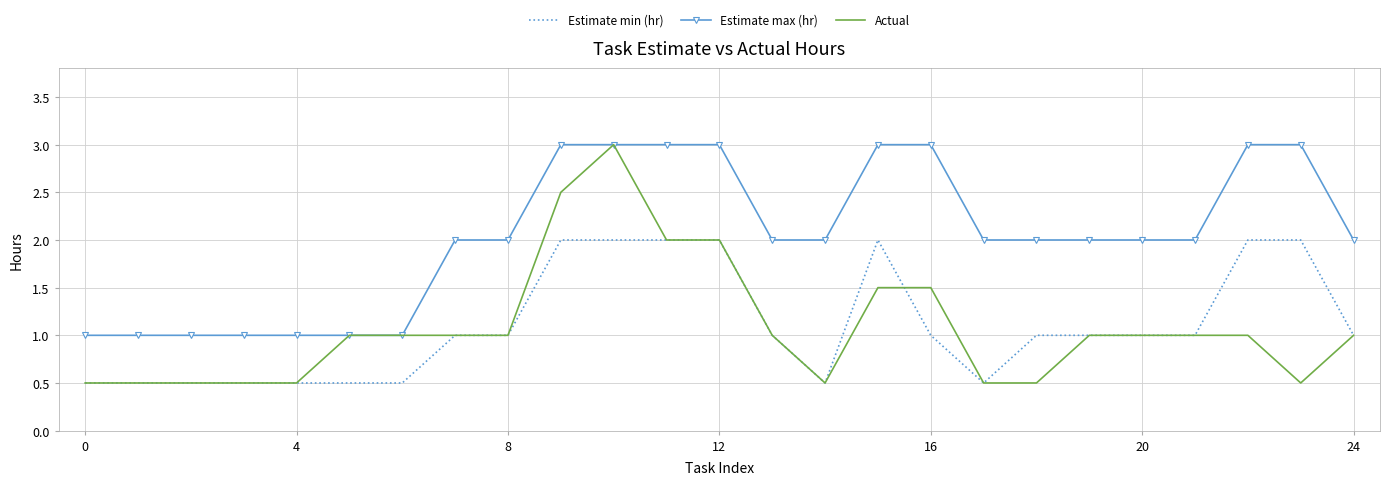

Count the number of categories in the chart.

25